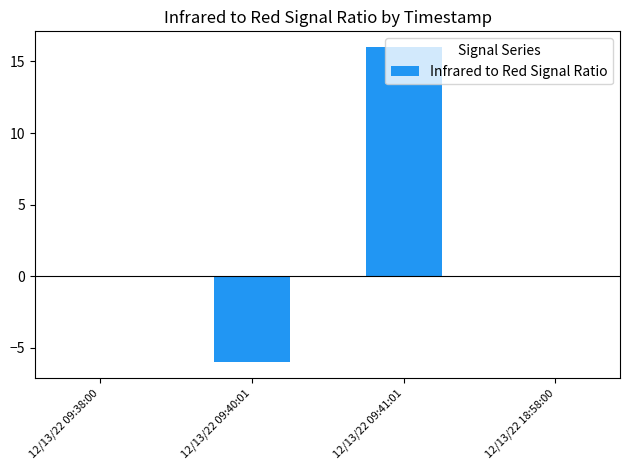

How many values are between 0 and 16?

3